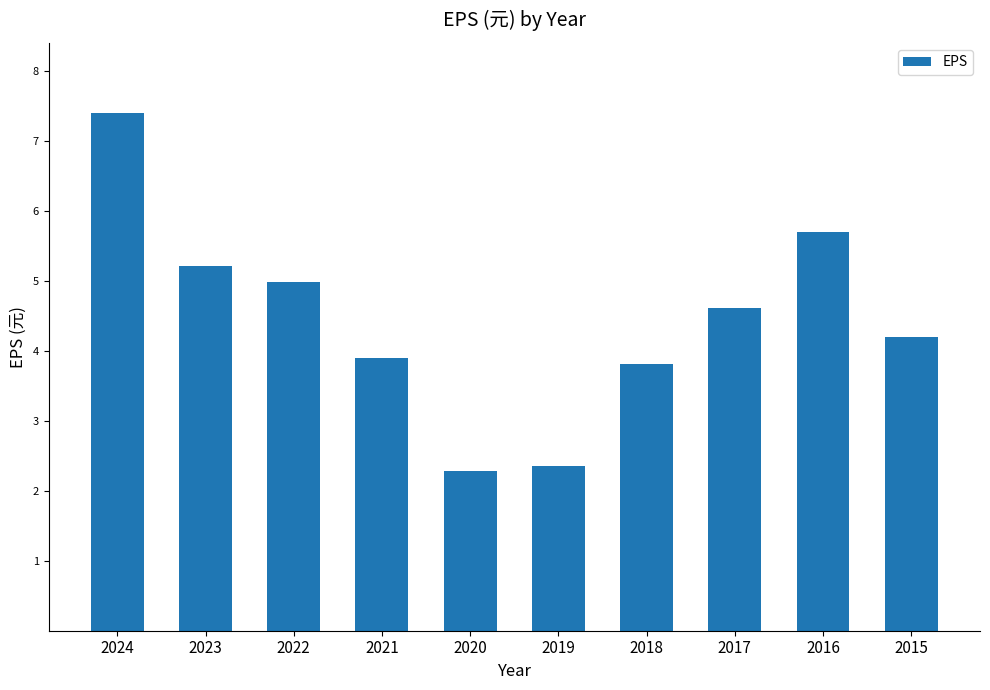

What is the greatest value displayed?

7.4